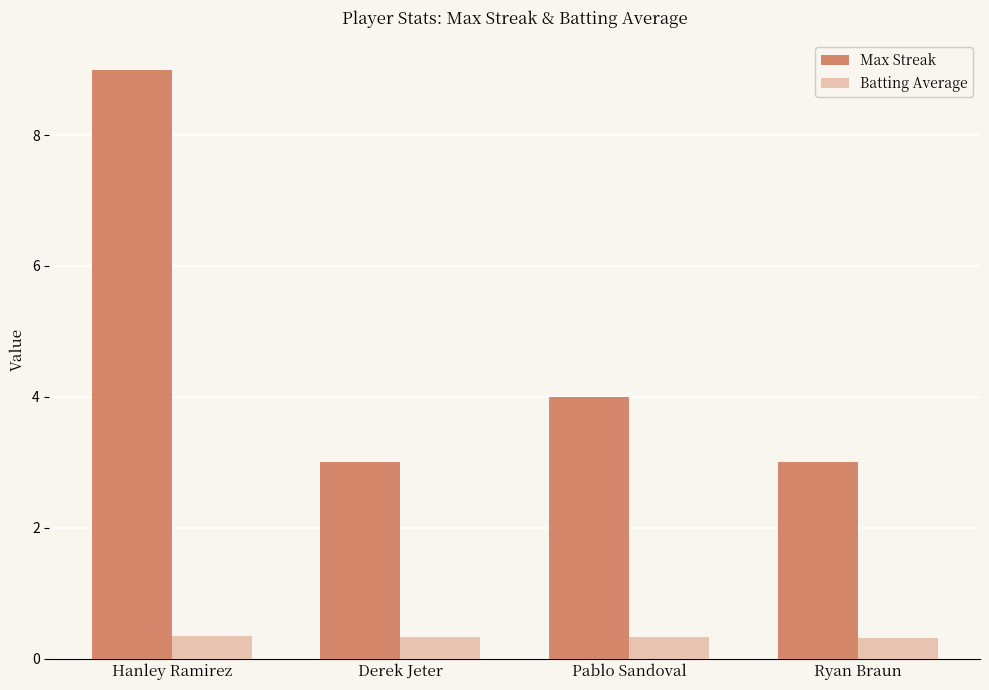

What is the sum of the Max Streak values at Derek Jeter and Hanley Ramirez?

12.0